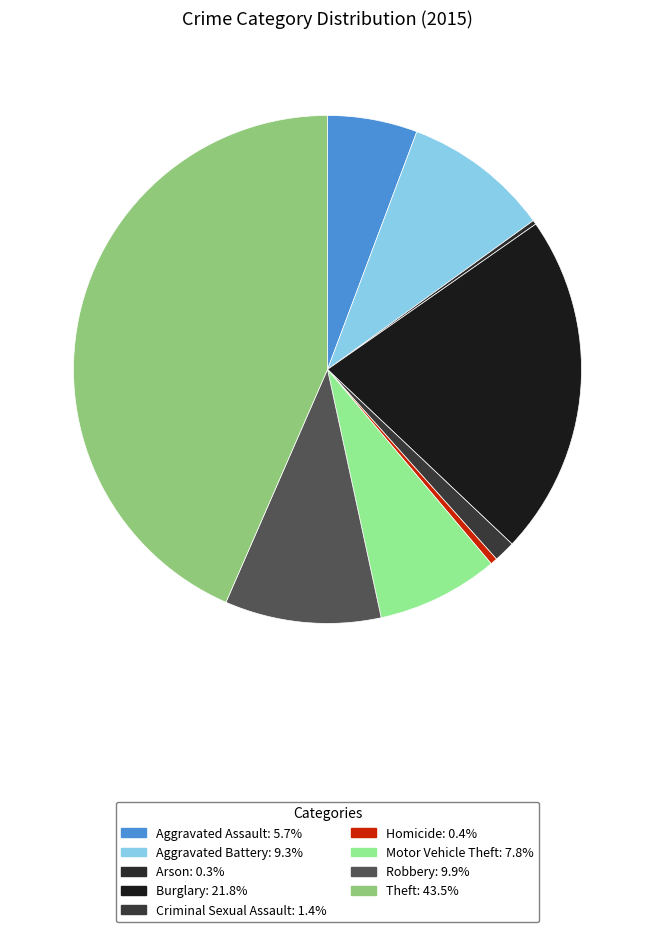

Is there a majority slice in this chart?

No